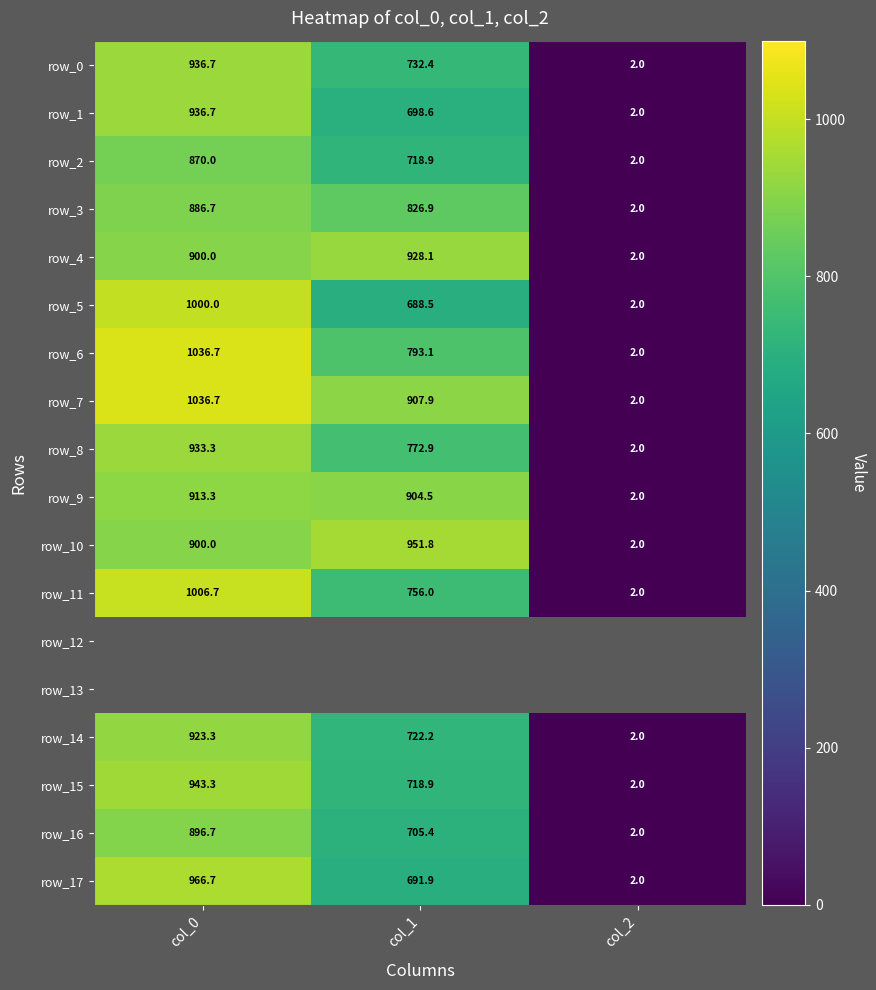

Count the number of categories in the chart.

3